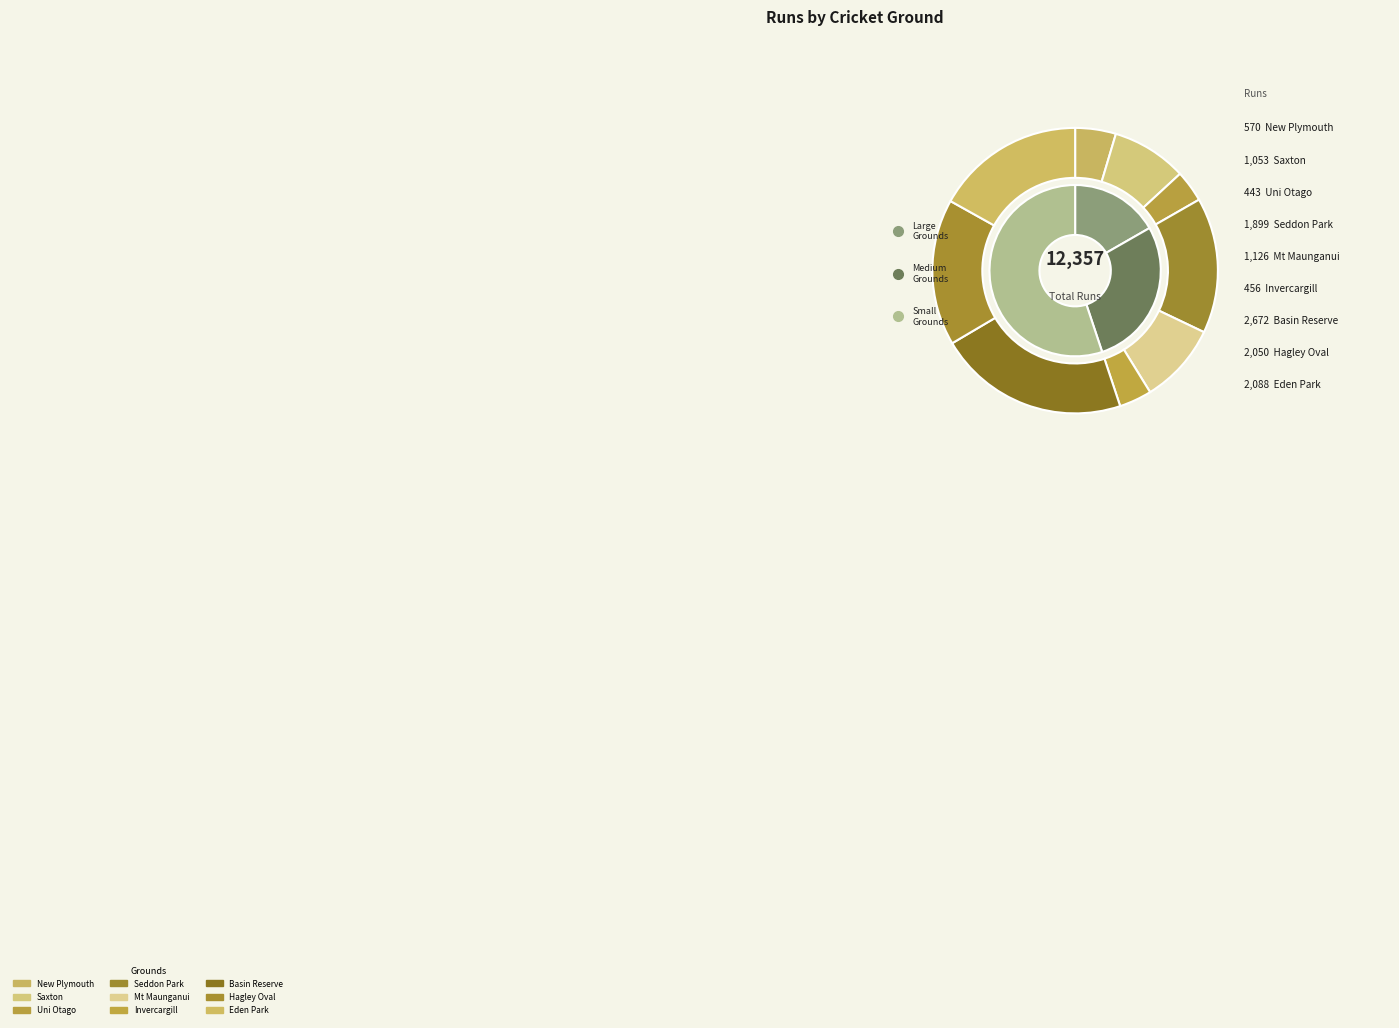

What is the change in value from Uni Otago to Hagley Oval?

+1607